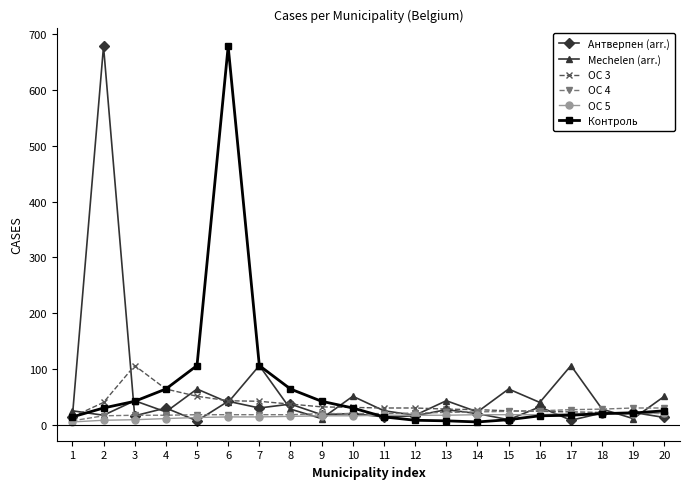

What is the maximum value shown in the chart?

678